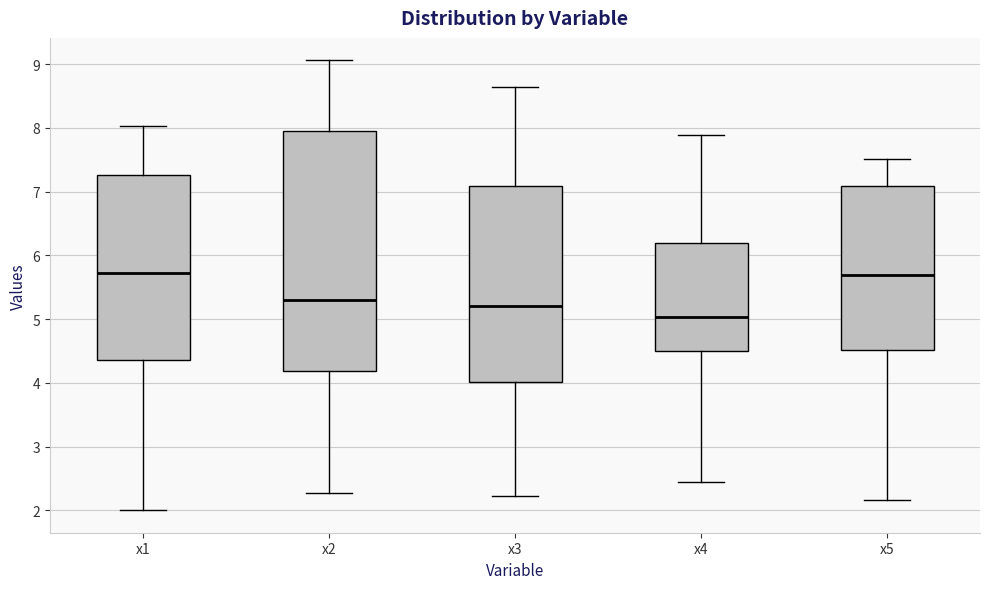

Reading left to right, transcribe this box plot: for each box, give where its median line is, the range the box spans, and where its two whiskers end, as read against the y-axis. The values are not printed on the chart, so give them approximately, as read against the axis.

x1: median 5.7, box 4.4 to 7.3, whiskers 2.0 to 8.0
x2: median 5.3, box 4.2 to 8.0, whiskers 2.3 to 9.1
x3: median 5.2, box 4.0 to 7.1, whiskers 2.2 to 8.6
x4: median 5.0, box 4.5 to 6.2, whiskers 2.4 to 7.9
x5: median 5.7, box 4.5 to 7.1, whiskers 2.2 to 7.5